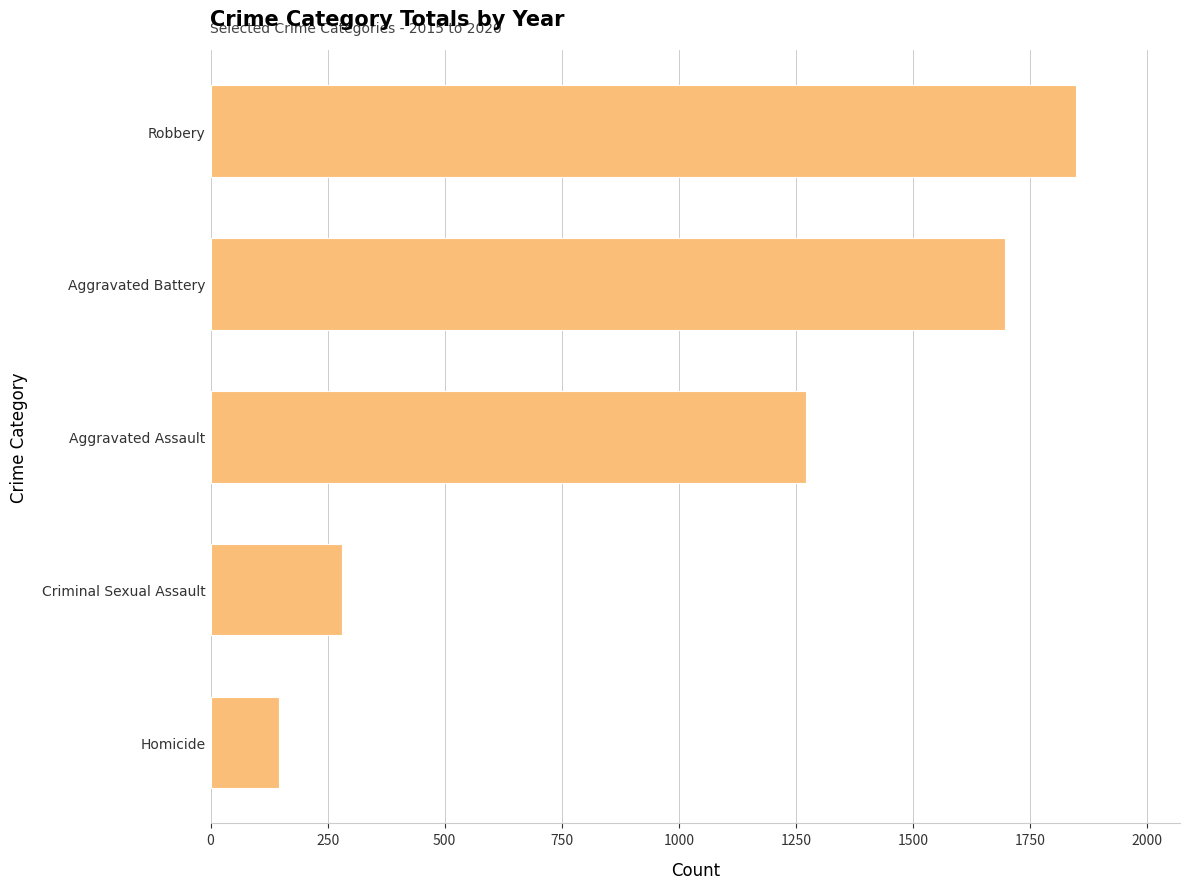

List the labels in order of value, largest first.

Robbery, Aggravated Battery, Aggravated Assault, Criminal Sexual Assault, Homicide